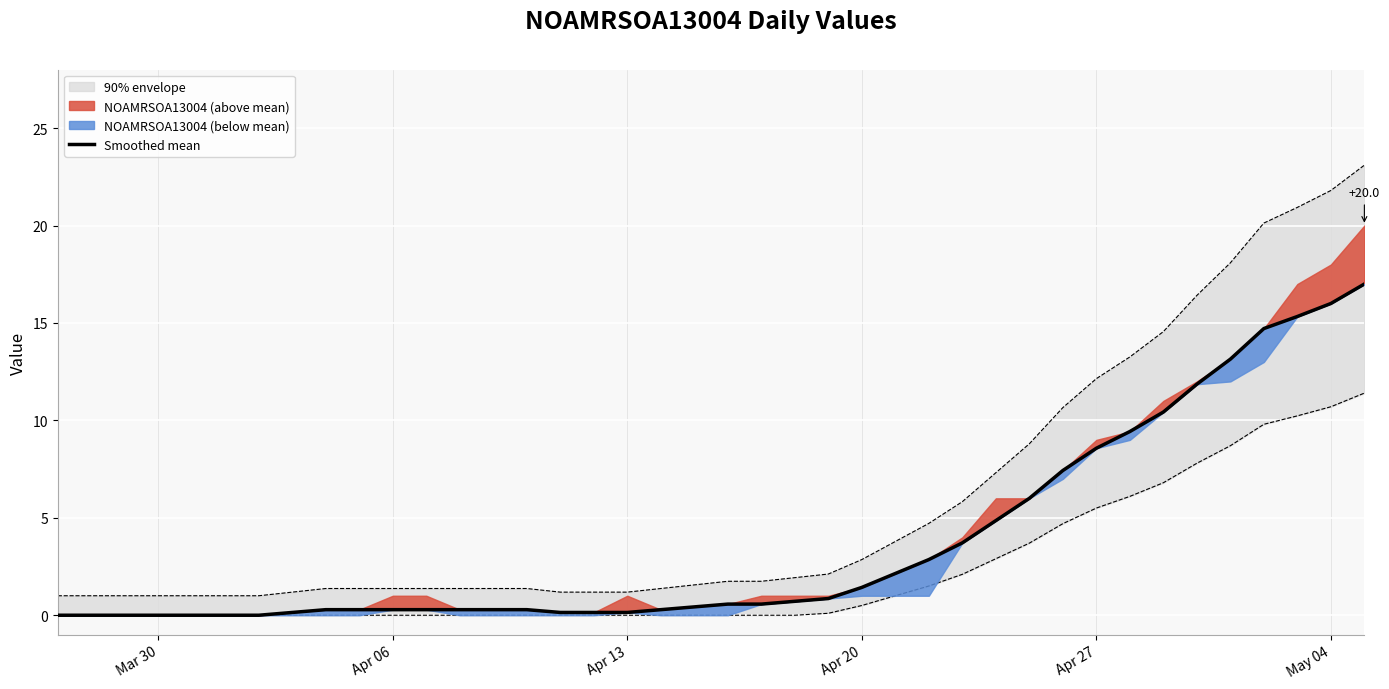

What is the average value?

3.8